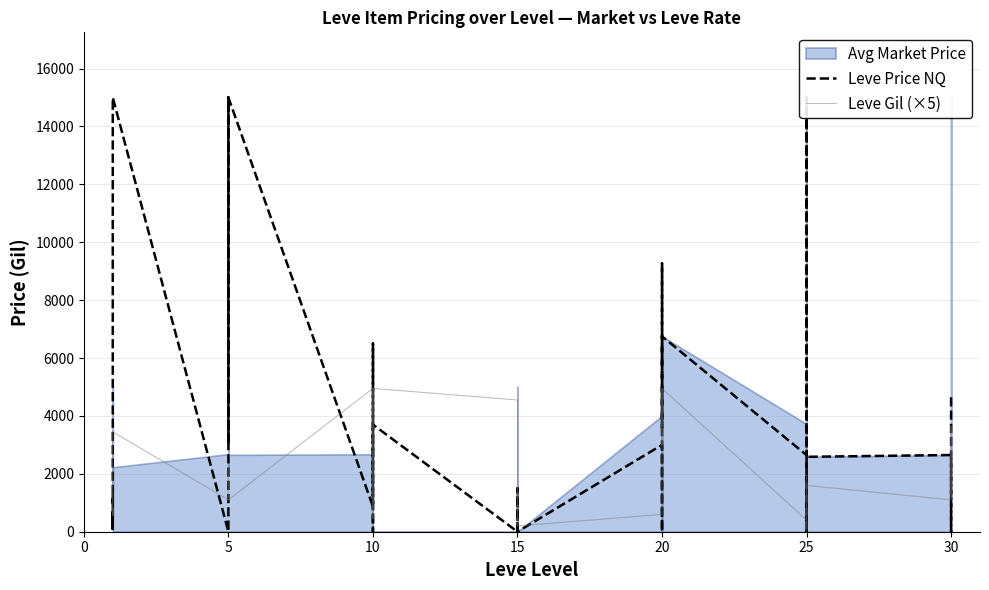

What is the label of the 32nd point from the right?

5